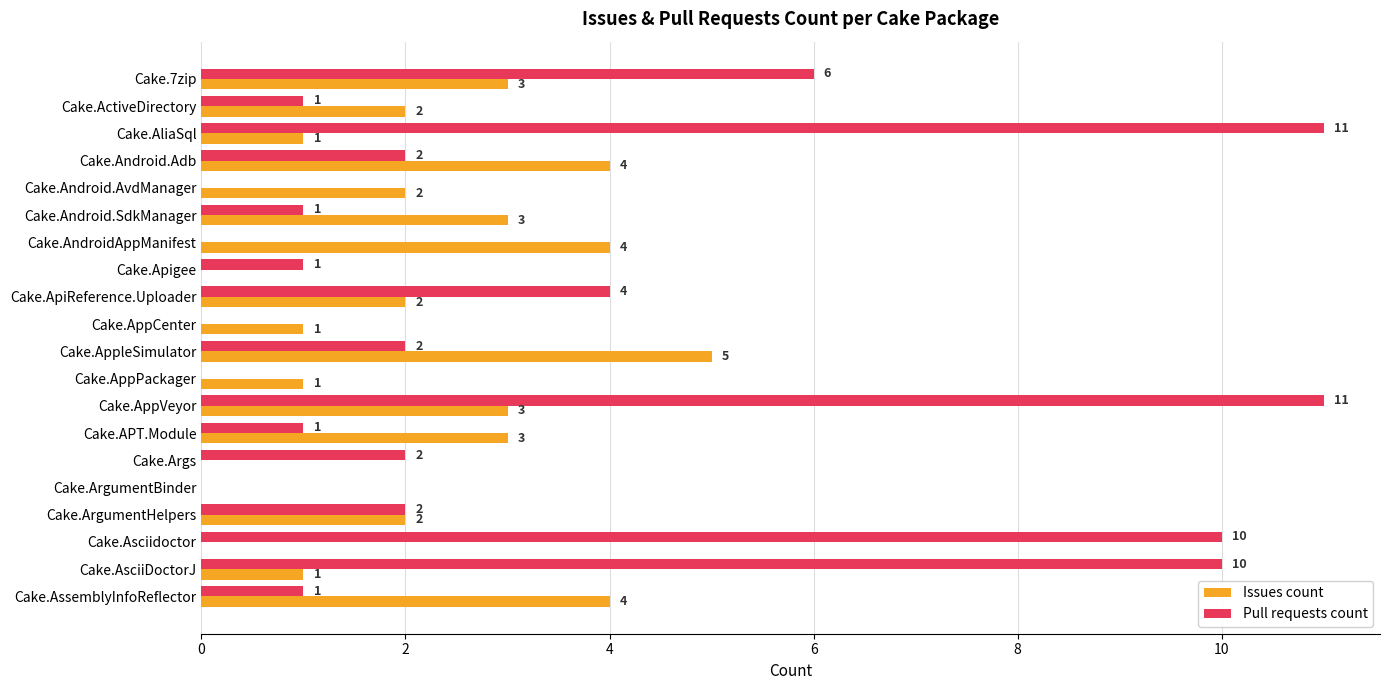

At which category is the sum across all series the highest?

Cake.AppVeyor